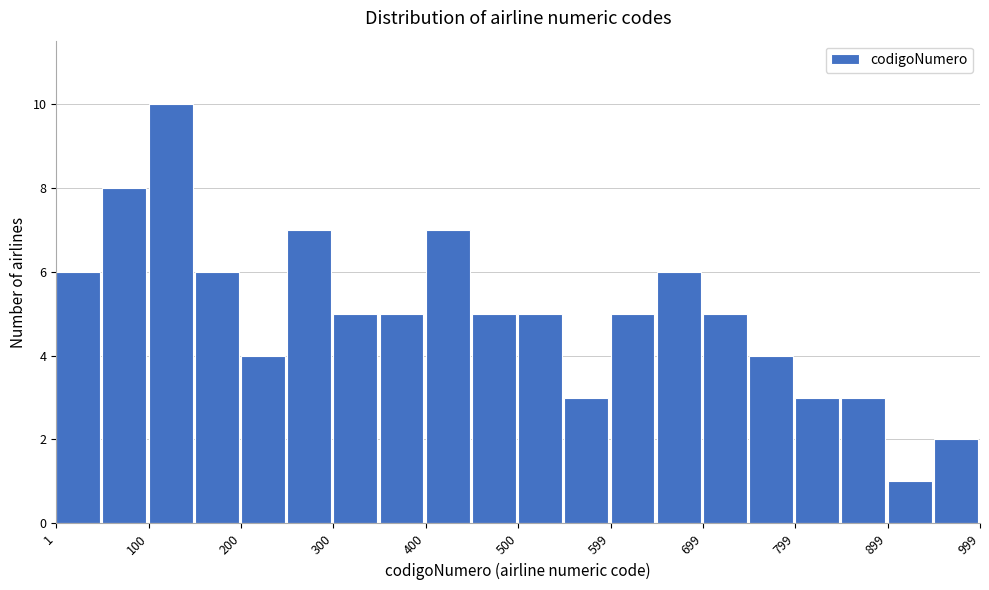

Reading left to right, transcribe this chart: for each bar, give the range it covers on the x-axis and its height. Neither the bar edges nor the heights are printed on the chart, so give them approximately, as read against the axes.

0 to 50: 6
50 to 100: 8
100 to 150: 10
150 to 200: 6
200 to 250: 4
250 to 300: 7
300 to 350: 5
350 to 400: 5
400 to 450: 7
450 to 500: 5
500 to 550: 5
550 to 600: 3
600 to 650: 5
650 to 700: 6
700 to 750: 5
750 to 800: 4
800 to 850: 3
850 to 900: 3
900 to 950: 1
950 to 1000: 2